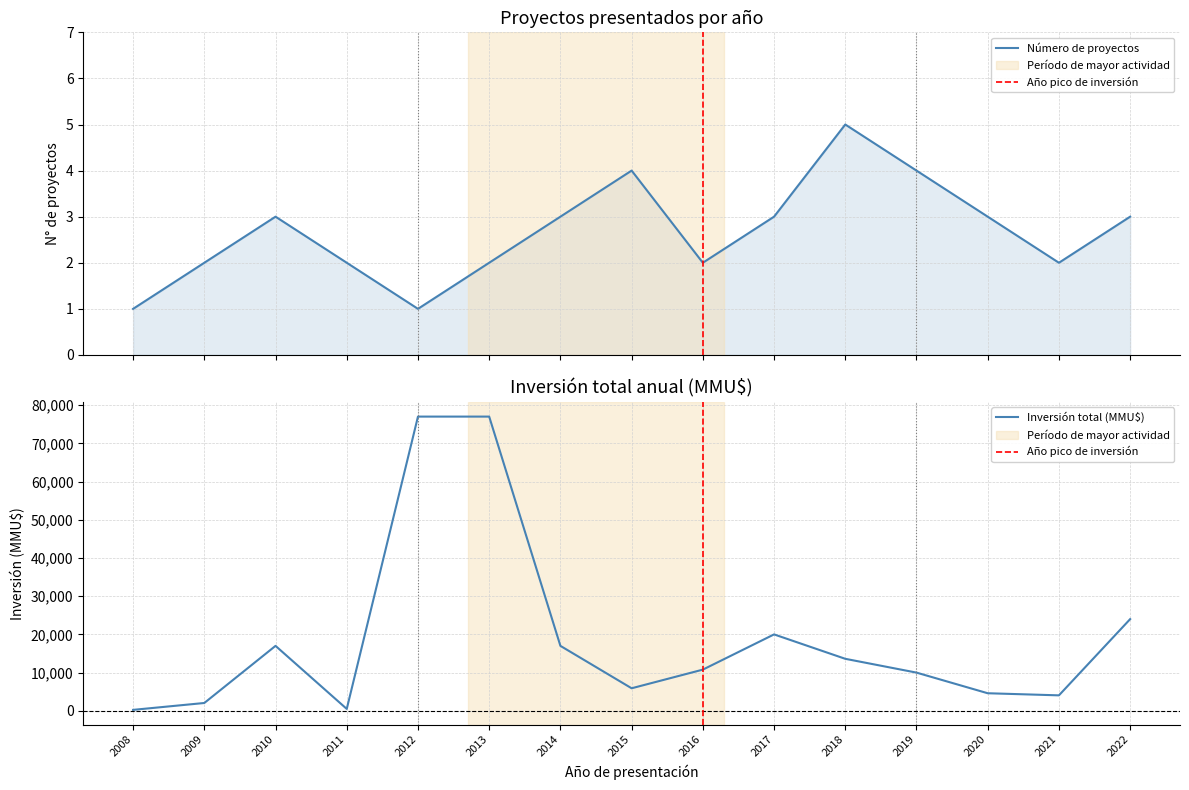

Reading left to right, list all the values displayed in this chart.

Número de proyectos: 1	2	3	2	1	2	3	4	2	3	5	4	3	2	3
Inversión total (MMU$): 250	2050	17000	500	77000	77000	17000	5900	10780	20000	13613	10000	4600	4048	24000